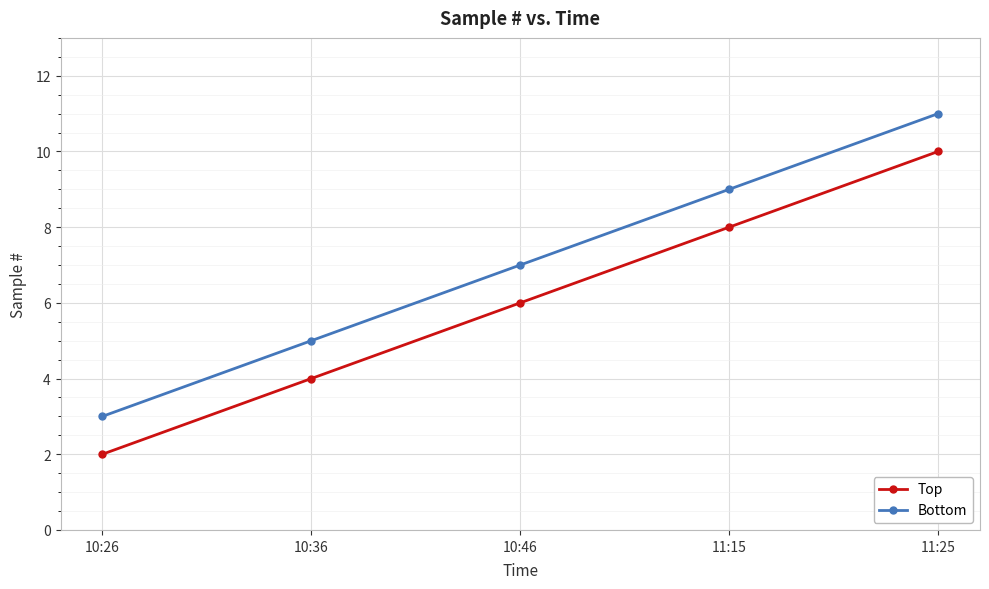

True or false: Bottom has more than 1 interior local peaks.

False